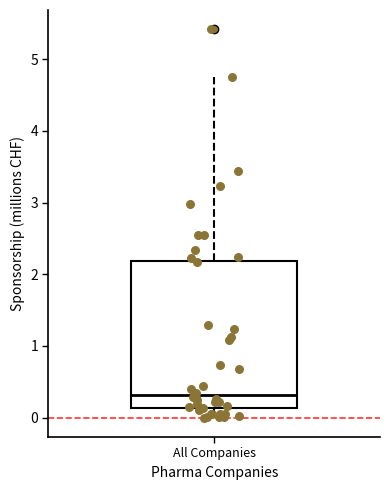

Transcribe this box plot: give where the median line is, the range the box spans, and where the two whiskers end, as read against the y-axis. The values are not printed on the chart, so give them approximately, as read against the axis.

median 0.3, box 0.1 to 2.2, whiskers 0.0 to 4.7